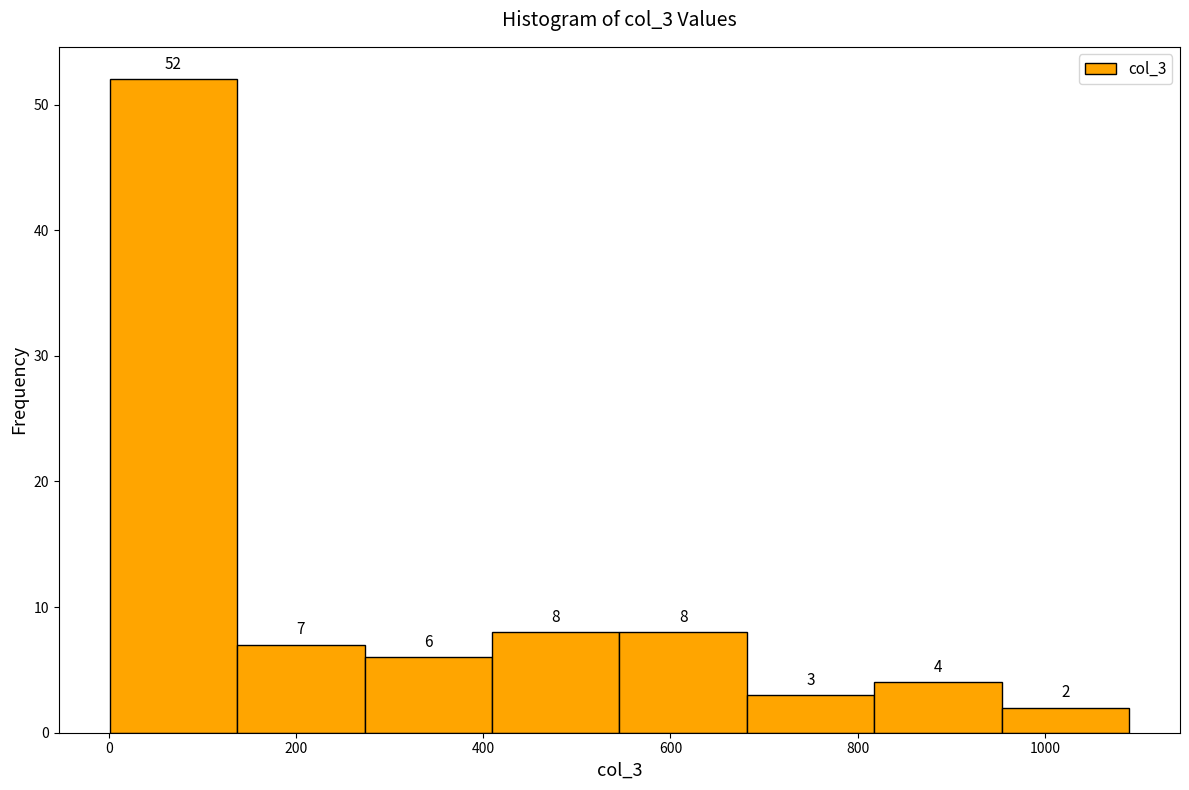

Reading left to right, transcribe this chart: for each bar, give the range it covers on the x-axis and its height. The bar edges are not printed on the chart, so give them approximately, as read against the axis.

0 to 140: 52
140 to 280: 7
280 to 400: 6
400 to 540: 8
540 to 680: 8
680 to 820: 3
820 to 960: 4
960 to 1100: 2